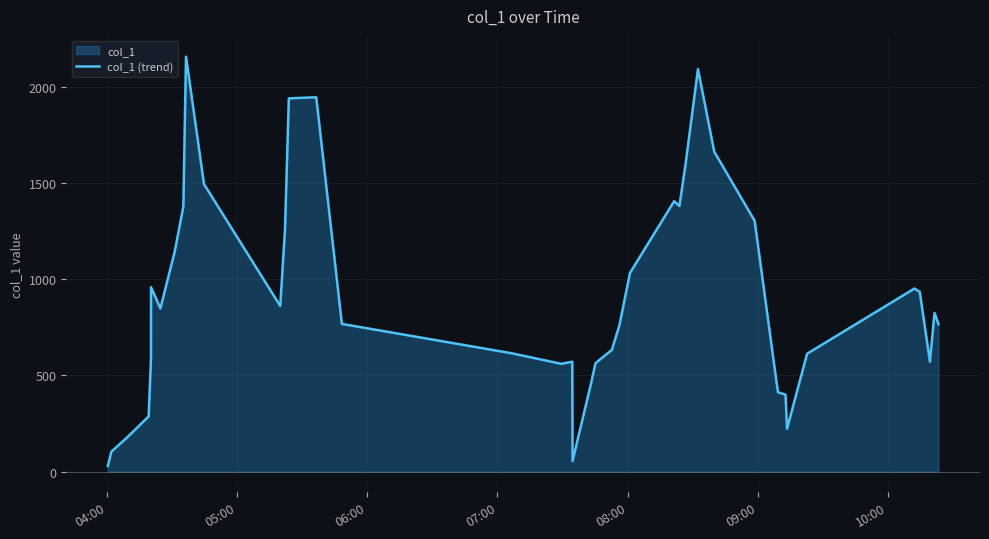

Reading left to right, what are all the values shown in this chart?

28.8	103.3	174.8	286.6	588.3	957.8	847.6	1143.3	1377.3	2155.8	1493.3	860.4	1257.2	1939.0	1944.8	767.2	614.8	559.8	570.8	55.2	458.9	562.9	632.3	761.2	1032.0	1404.7	1380.0	1599.6	2091.1	1662.0	1302.9	412.4	399.6	222.4	612.1	951.1	933.6	571.2	824.0	765.9